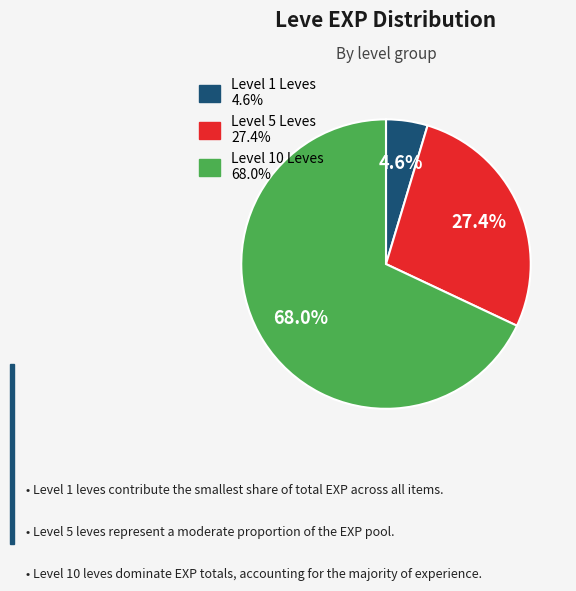

Is there any slice that represents more than half of the pie?

Yes